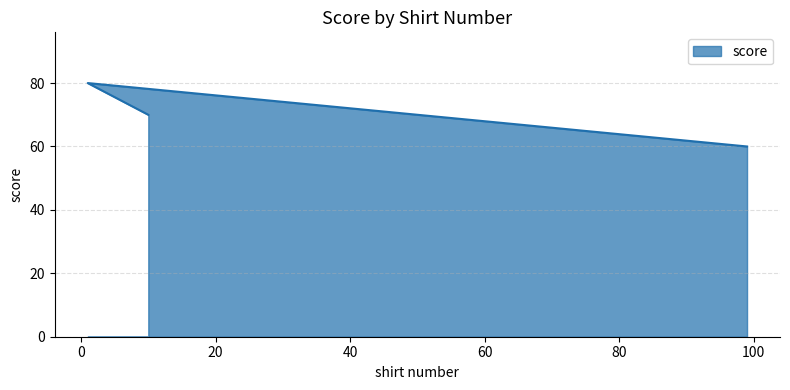

What is the ratio of the value at 99 to the value at 1?

0.8